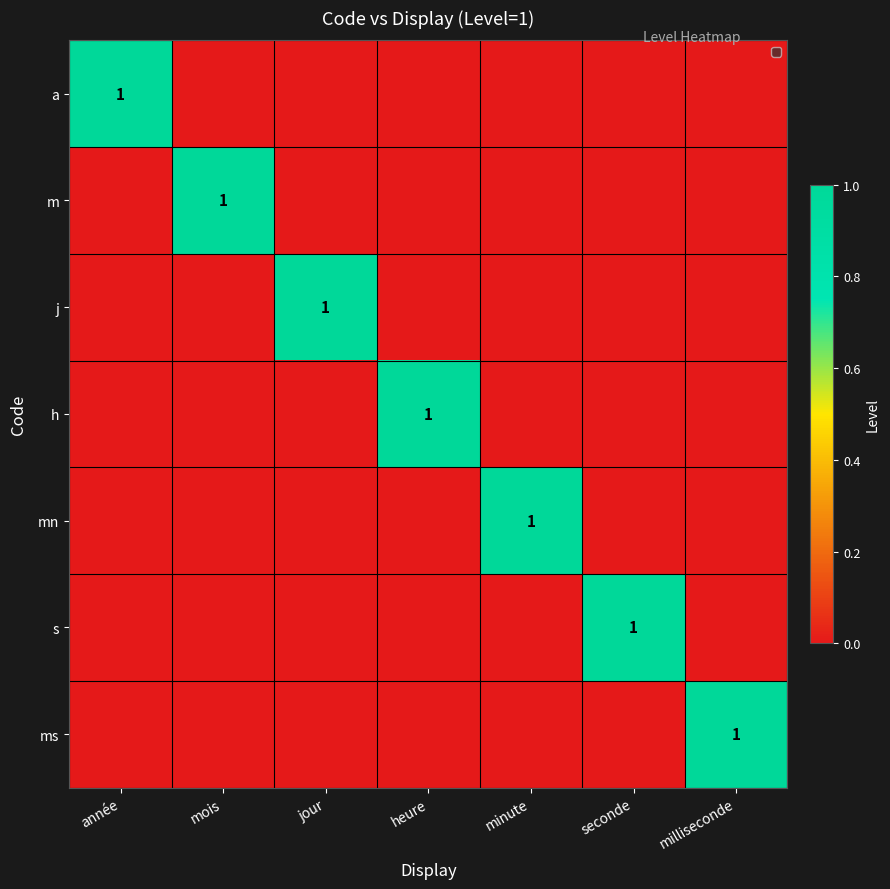

What is the difference between the maximum and minimum values in the a series?

1